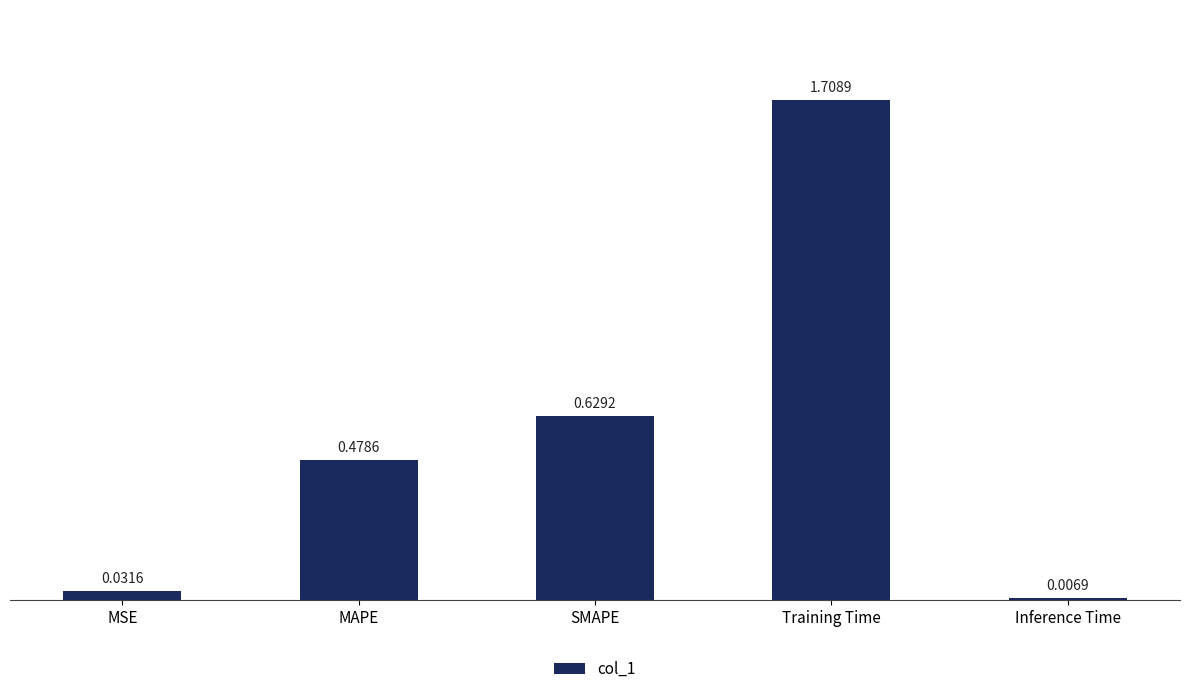

How many distinct data groups are displayed?

1